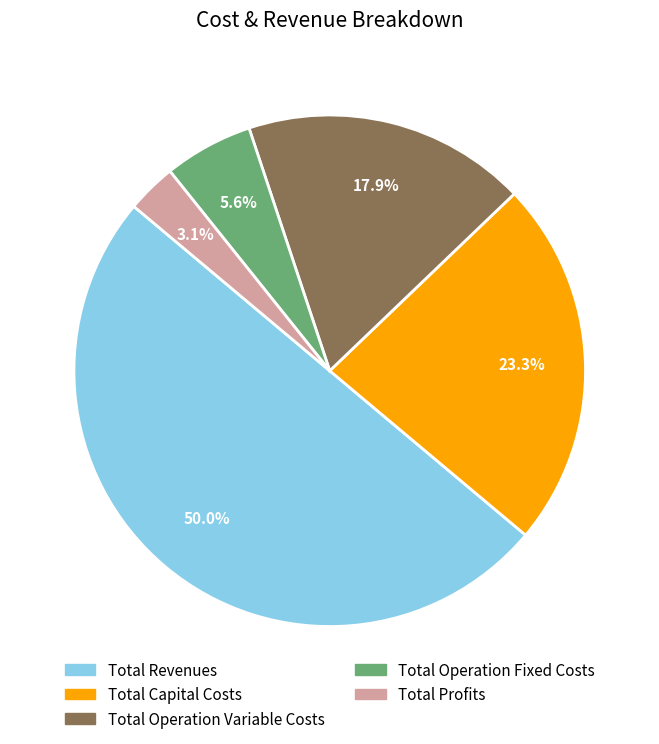

What percentage is the Total Revenues slice, to the nearest percent?

50%